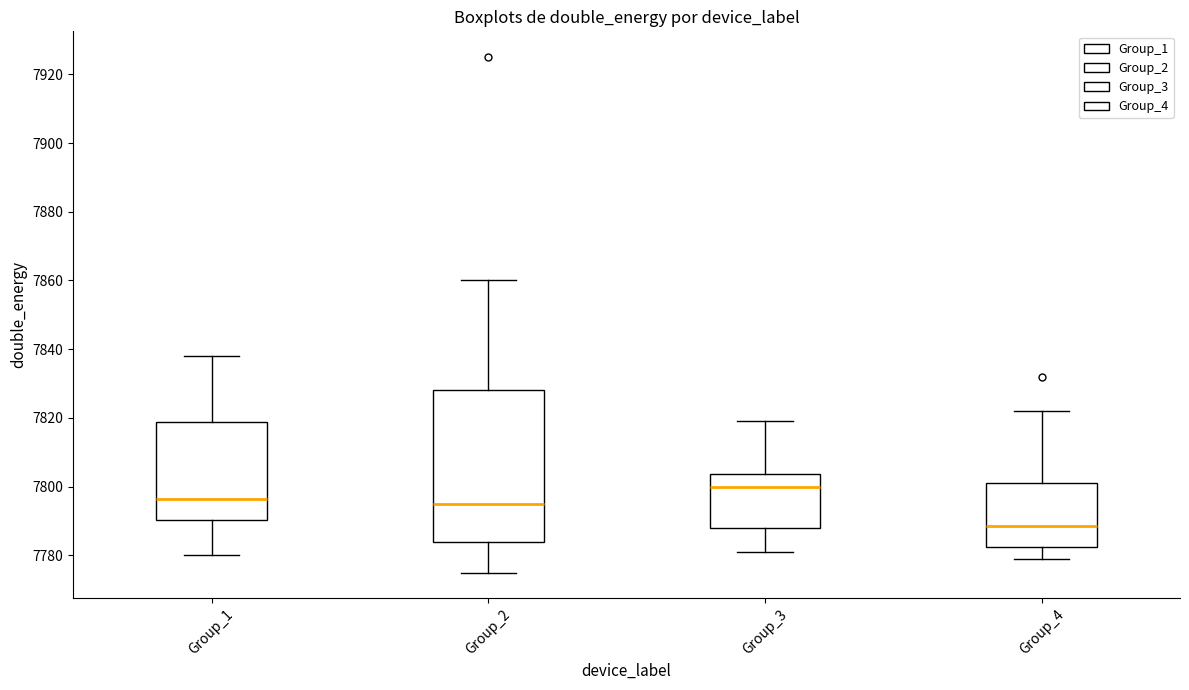

Where is the upper edge of the box for Group_2 on the y-axis? The values are not printed on the chart, so give them approximately, as read against the axis.

7828